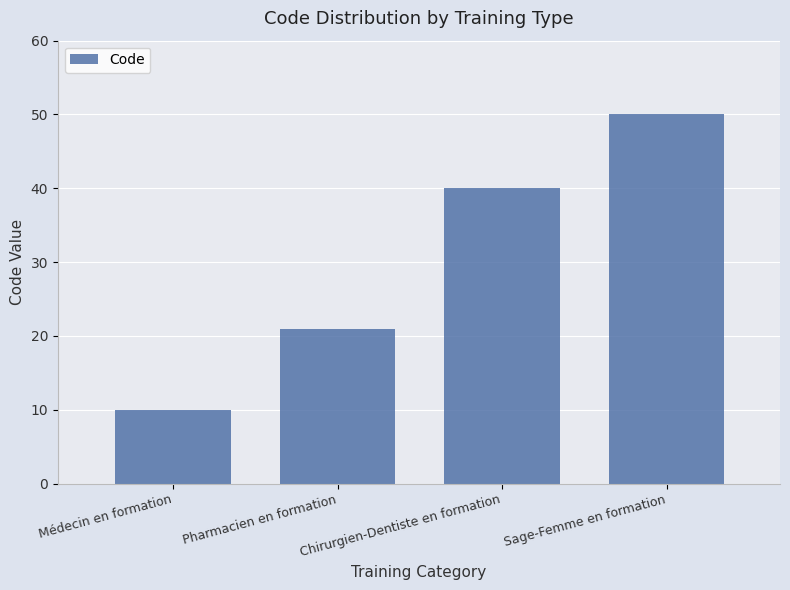

What is the average value?

30